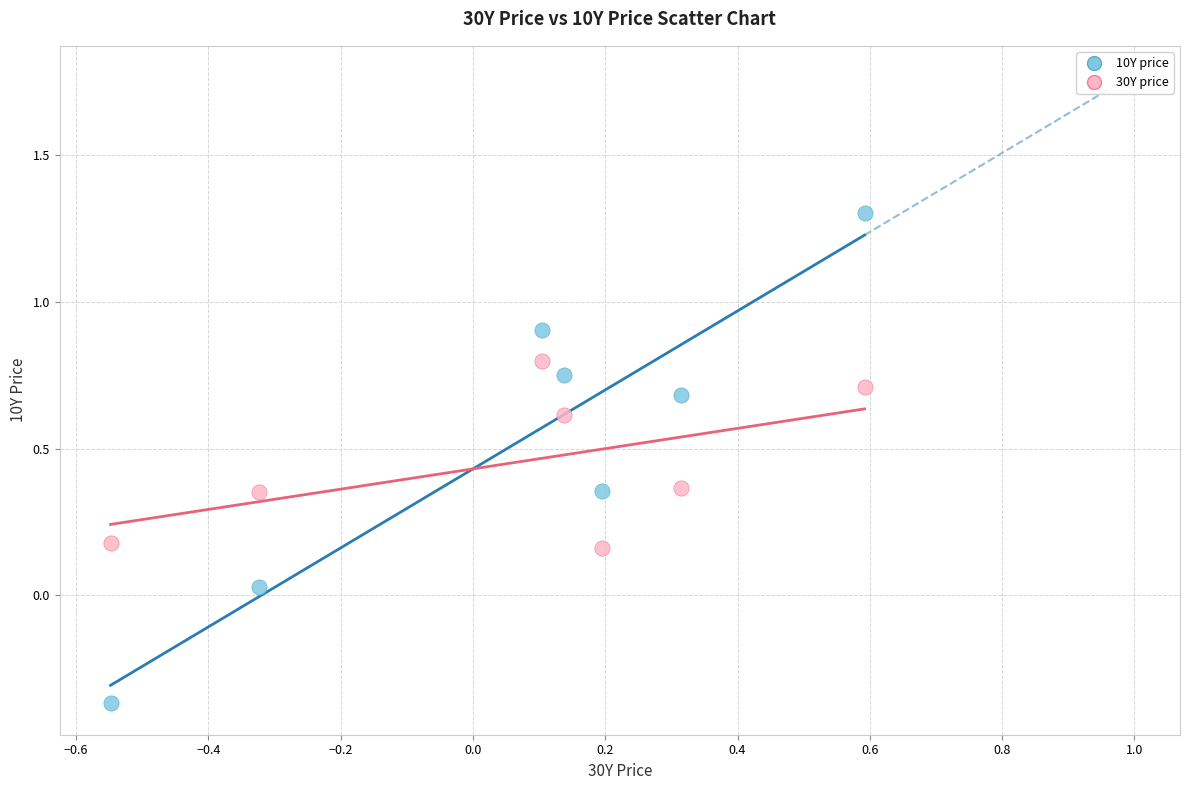

Which series reaches the minimum Y coordinate?

10Y price